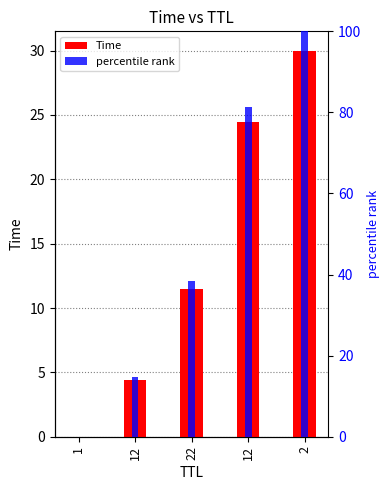

What is the label of the 4th bar from the right?

12